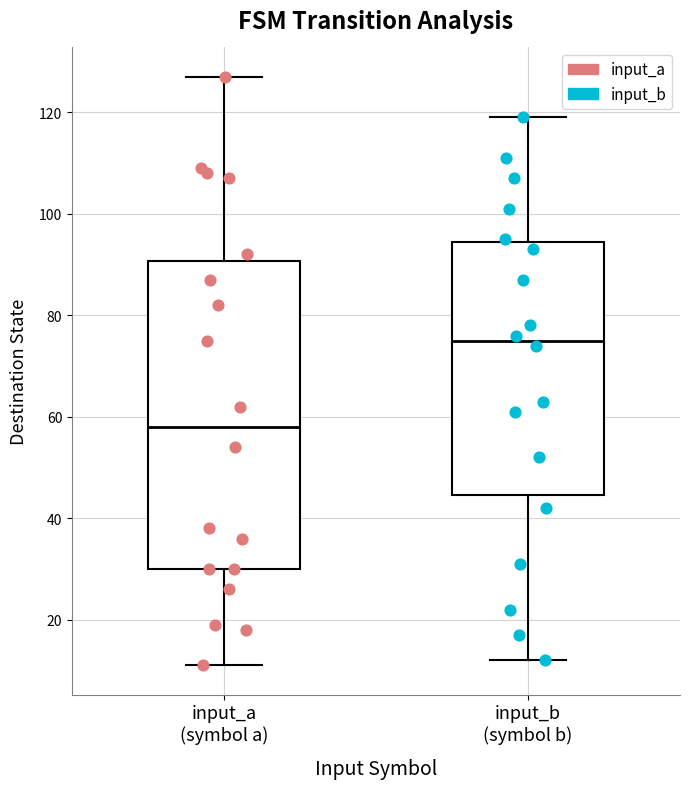

Reading left to right, read every box against the y-axis: the position of its median line, the range the box covers, and the ends of its whiskers. The values are not printed on the chart, so give them approximately, as read against the axis.

input_a (symbol a): median 58, box 30 to 90, whiskers 12 to 128
input_b (symbol b): median 76, box 44 to 94, whiskers 12 to 120